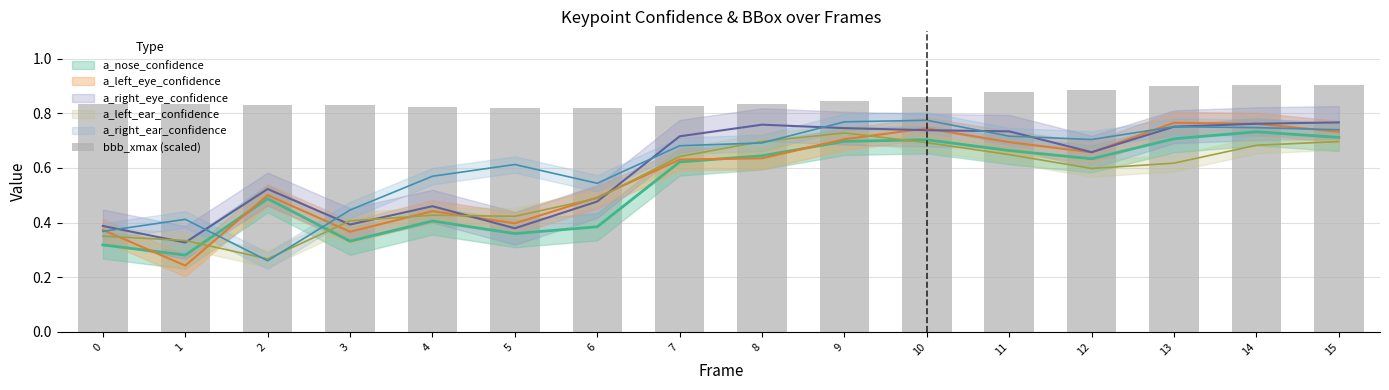

How many data points does each series have?

16